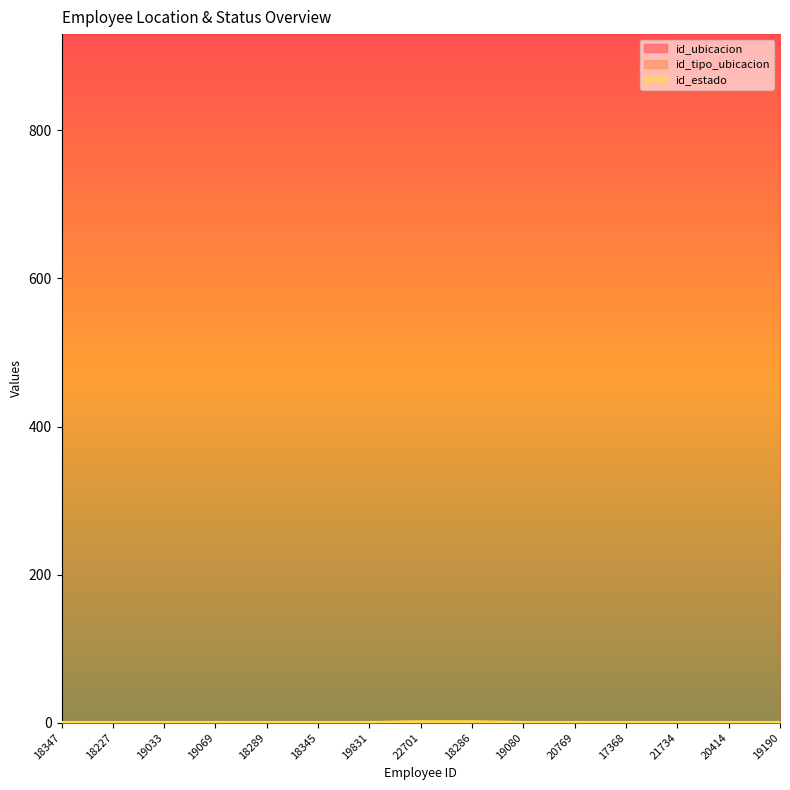

What is the lowest value of the id_ubicacion series?

930